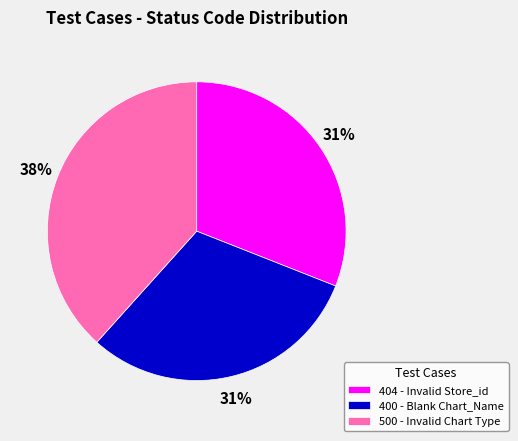

To the nearest percent, what percentage of the pie is 400 - Blank Chart_Name?

31%